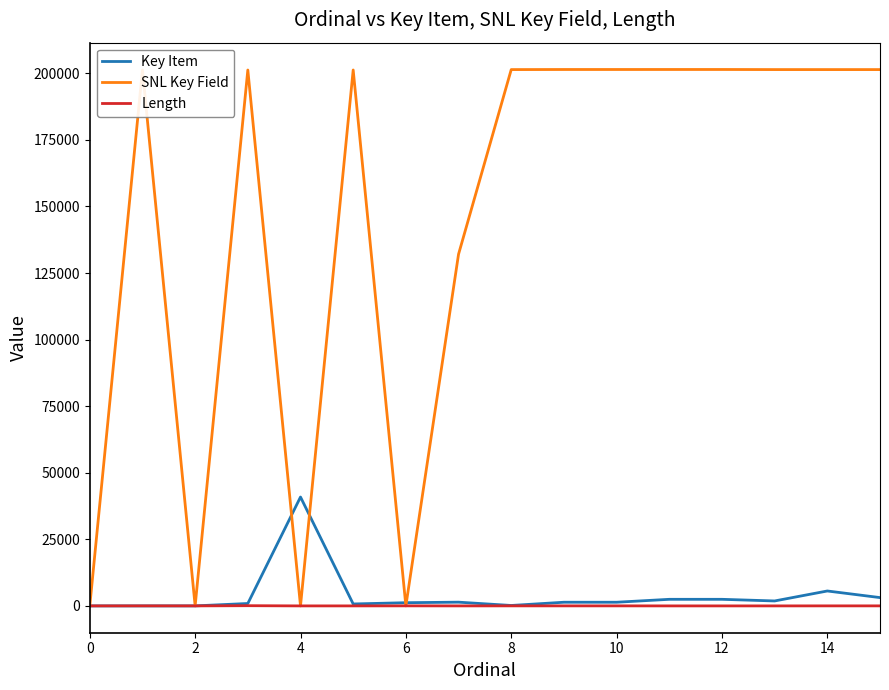

Which series has the largest total across all categories?

SNL Key Field